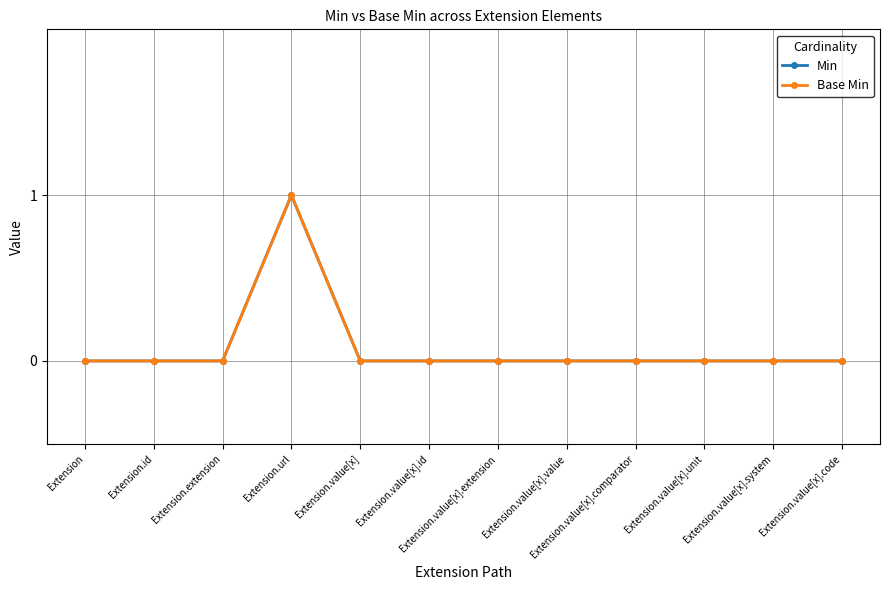

What is the maximum value for Base Min?

1